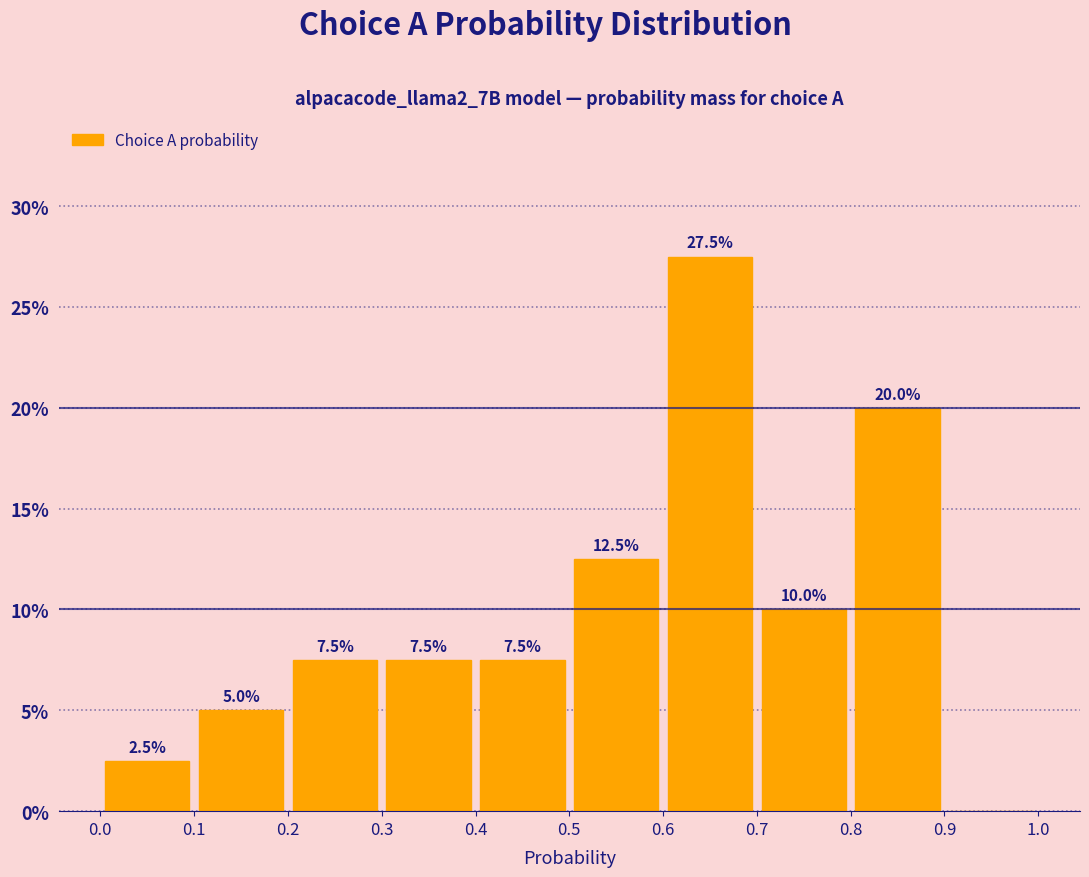

Over which range of the x-axis is the bar tallest?

0.6 to 0.7